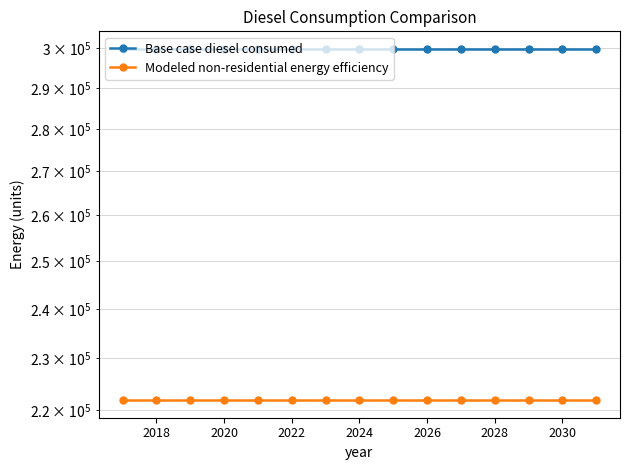

Rank the series by their average value, from highest to lowest.

Base case diesel consumed, Modeled non-residential energy efficiency